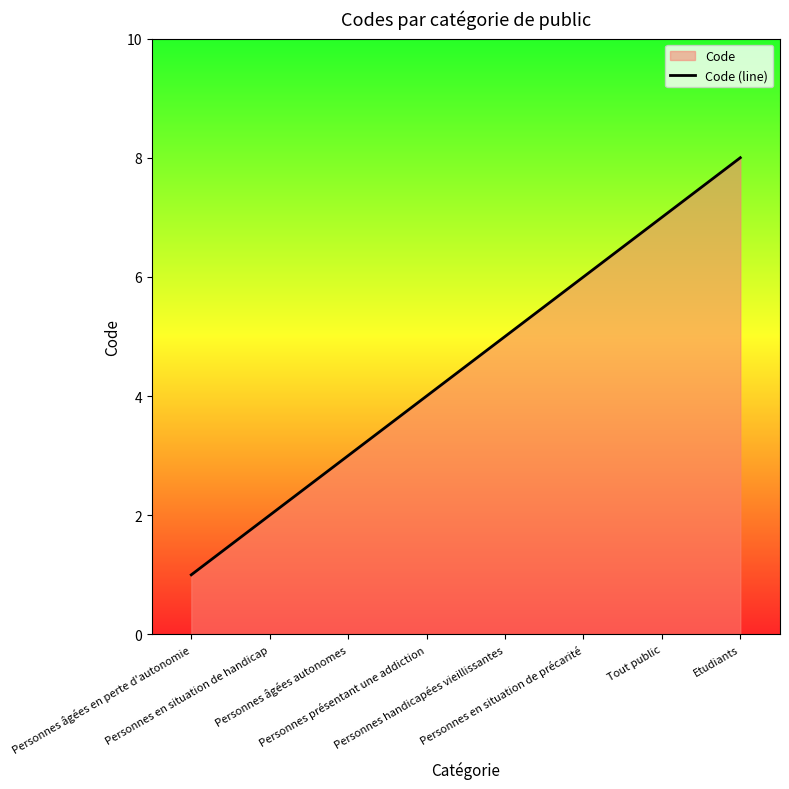

List the labels in order of value, largest first.

Etudiants, Tout public, Personnes en situation de précarité, Personnes handicapées vieillissantes, Personnes présentant une addiction, Personnes âgées autonomes, Personnes en situation de handicap, Personnes âgées en perte d'autonomie